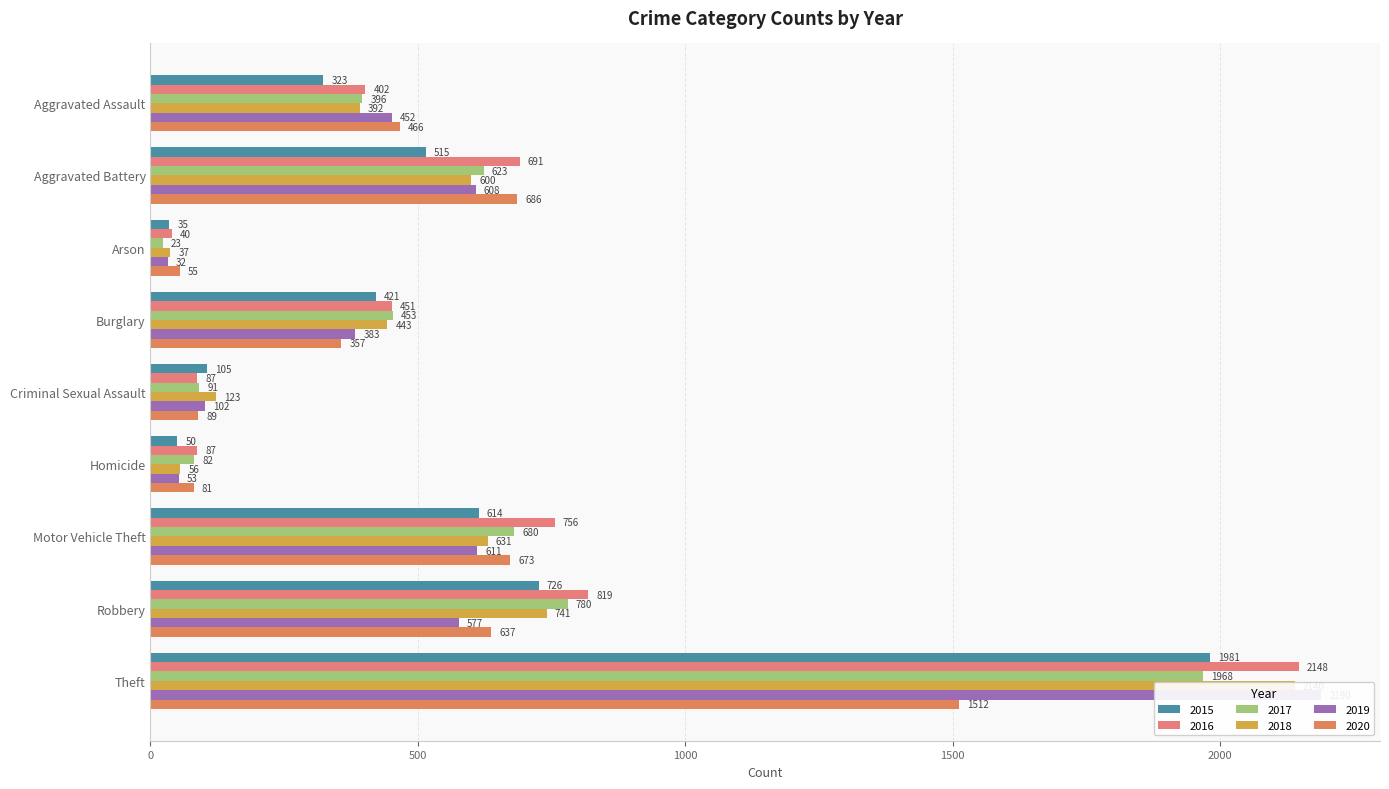

What is the difference between the maximum and second lowest values in the 2017 series?

1886